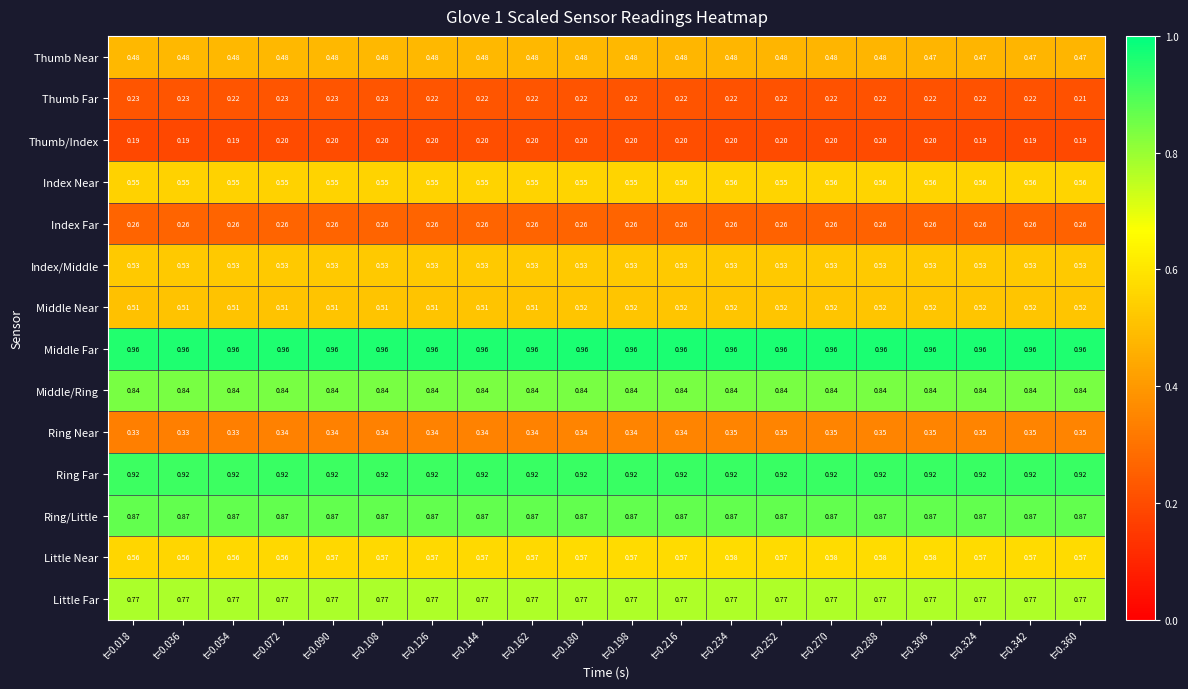

Which series has the largest total across all categories?

Middle Far